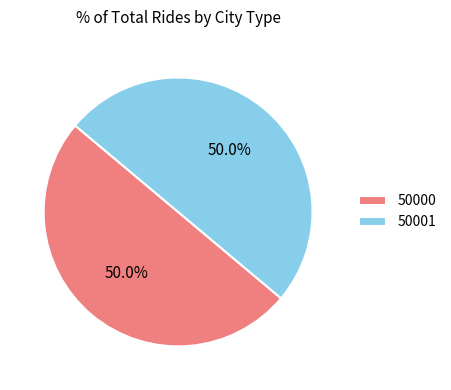

Combined, what portion of the pie is 50000 and 50001?

100.0%